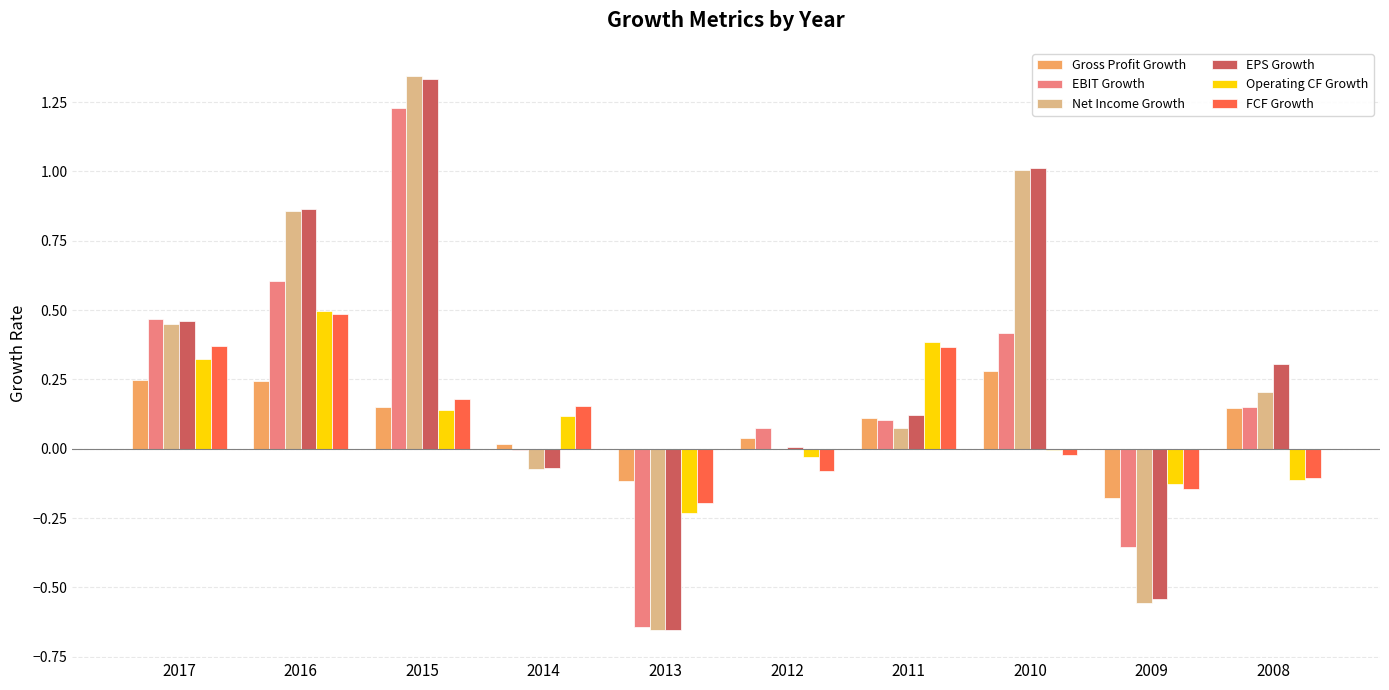

What is the sum of all Operating CF Growth values?

1.0